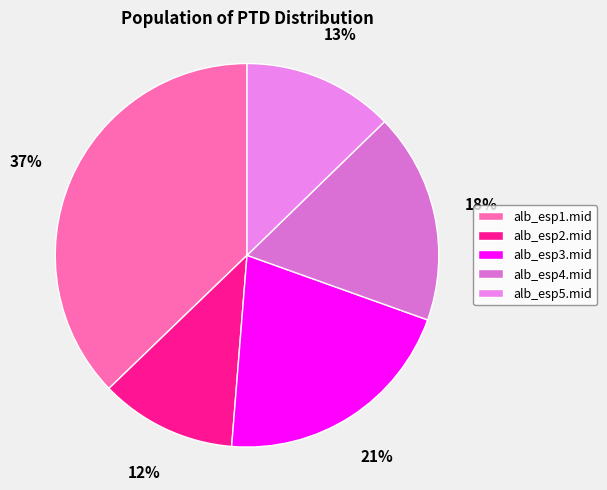

To the nearest percent, what is the average slice percentage?

20%